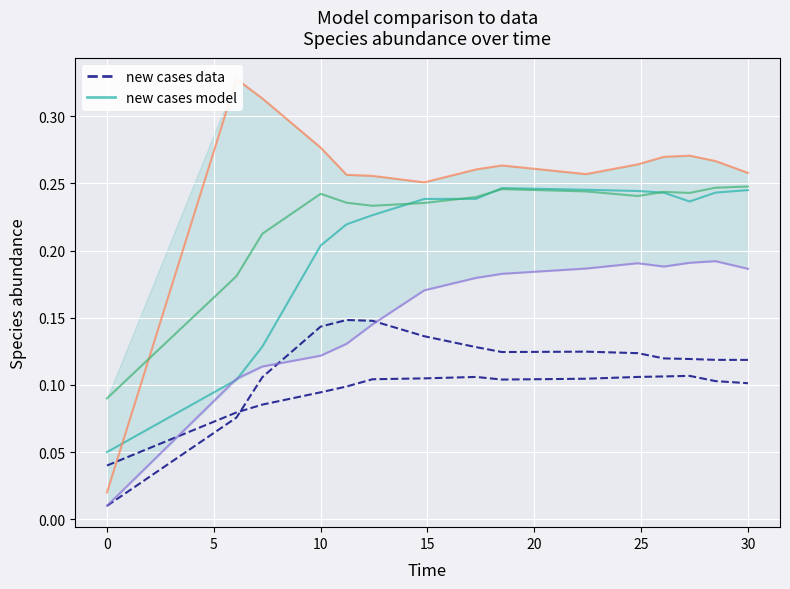

How many lines are shown in the chart?

2